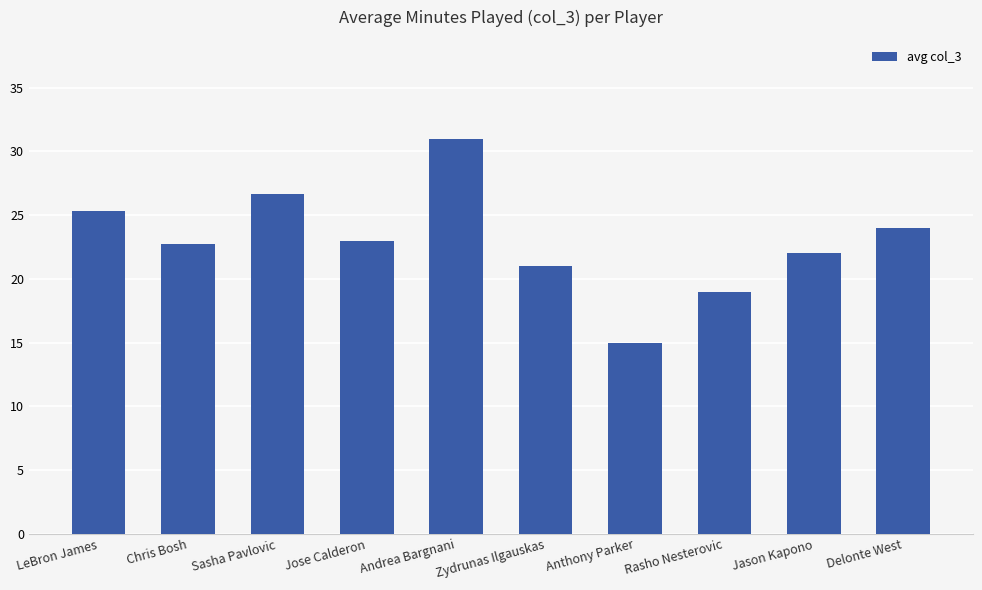

Between Jose Calderon and Delonte West, which is larger?

Delonte West